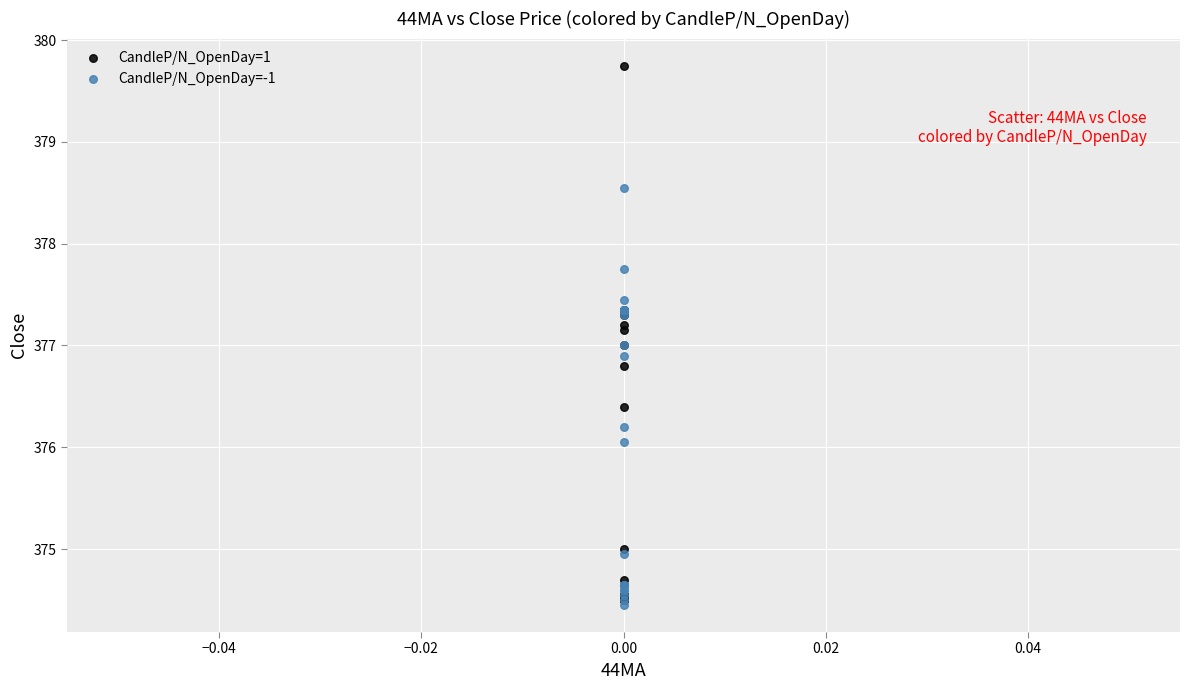

Which series reaches the maximum Y coordinate?

CandleP/N_OpenDay=1